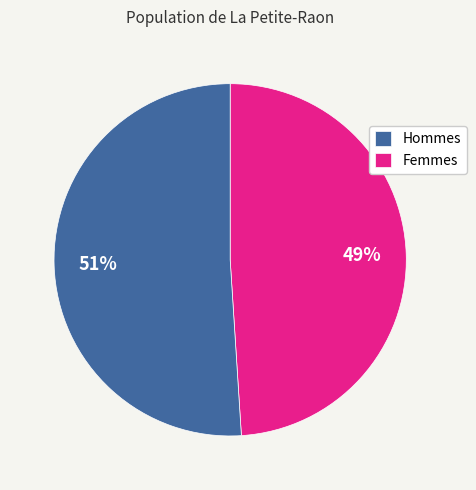

Approximately how many times larger is the value at Hommes compared to Femmes?

1.0